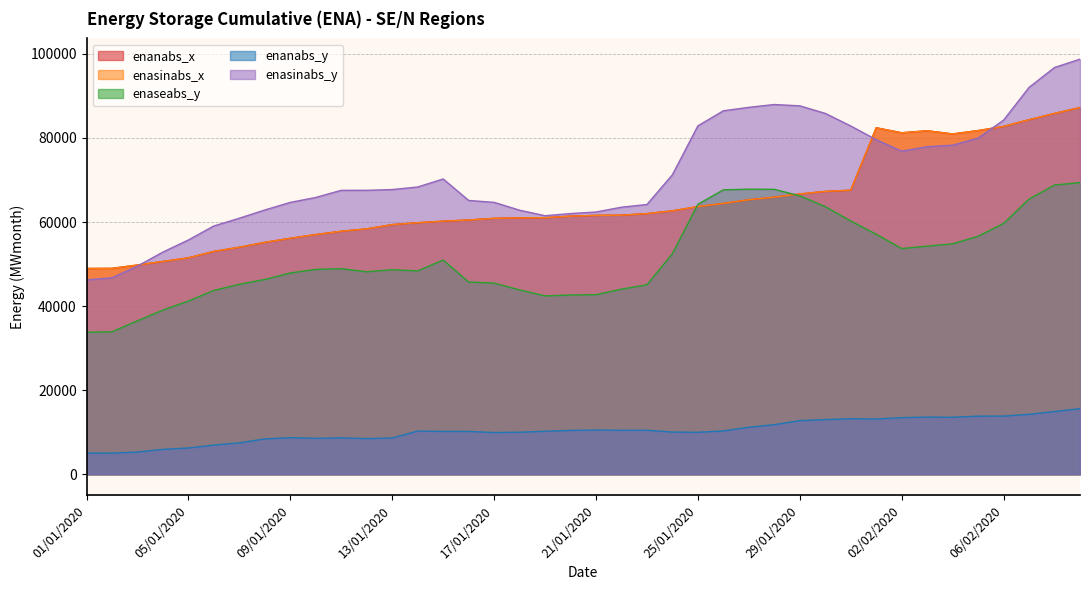

What is the difference between the second highest and second lowest values in the enanabs_x series?

36842